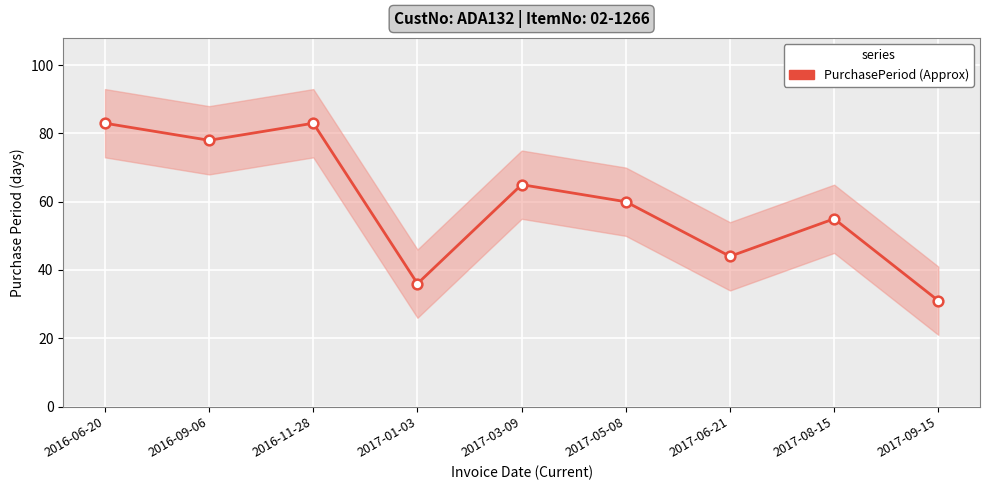

What is the change in value from 2017-03-09 to 2017-06-21?

-21